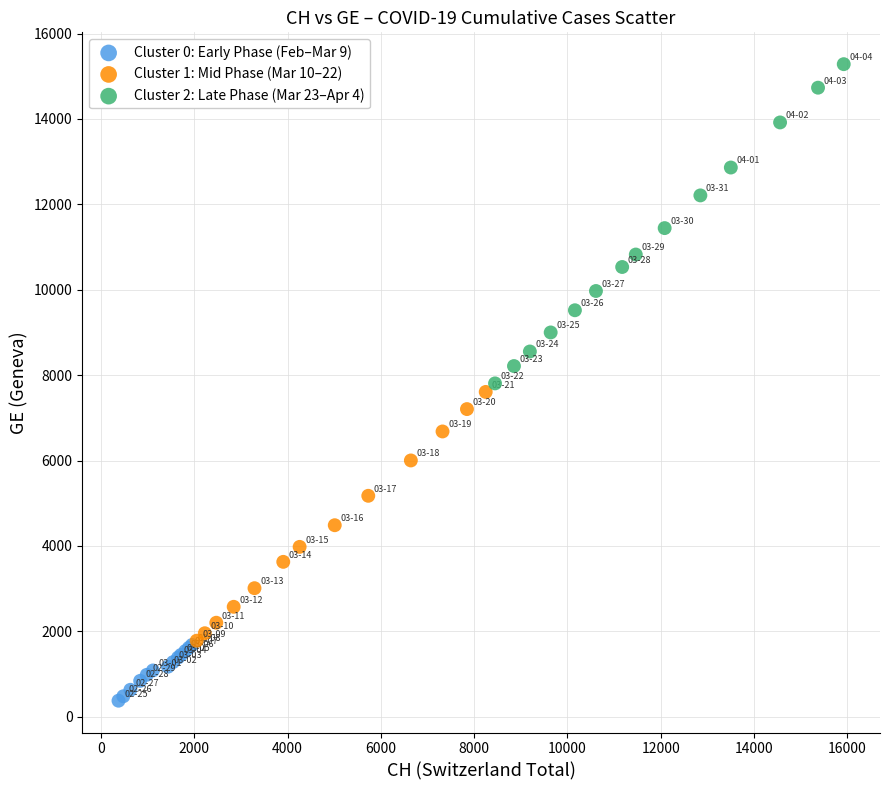

Which series contains the highest Y value?

Cluster 2: Late Phase (Mar 23–Apr 4)